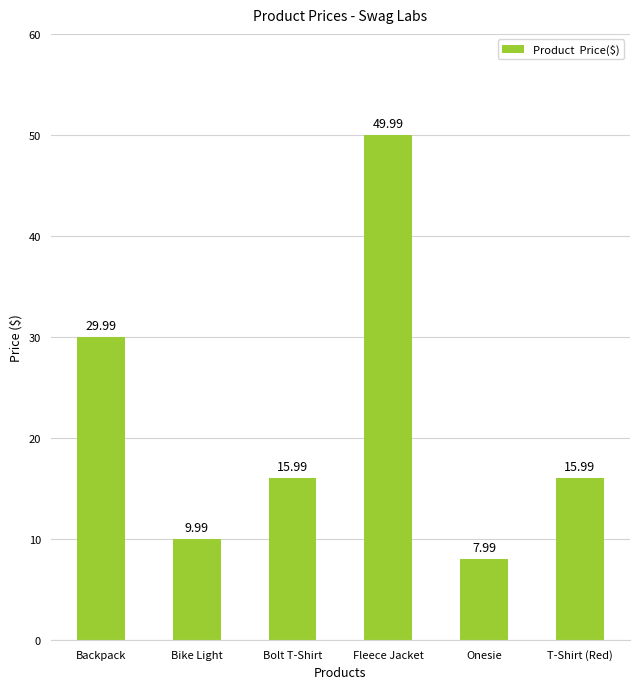

At which category does the chart reach its peak across all series?

Fleece Jacket